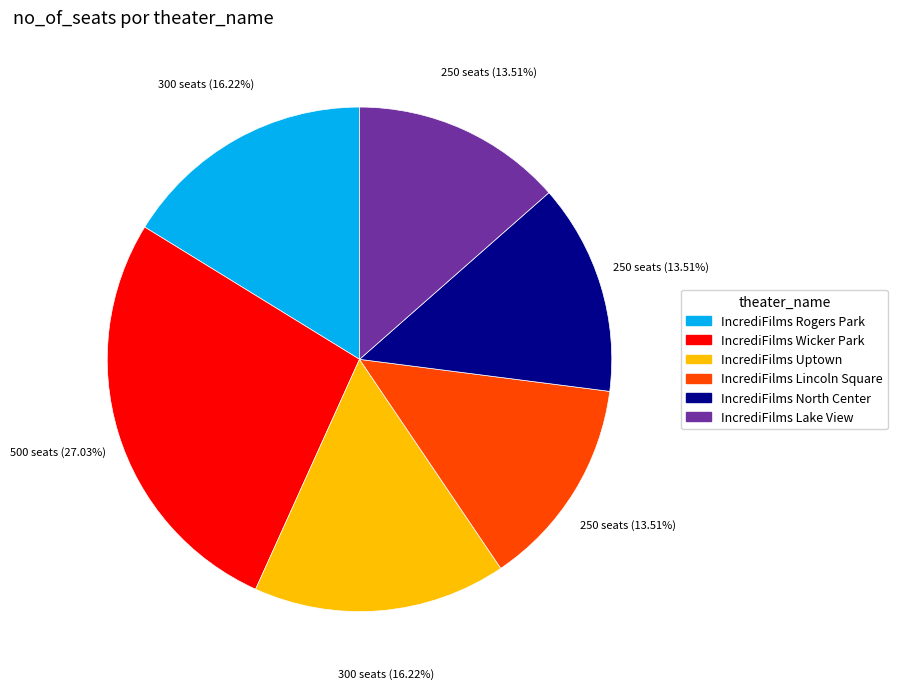

Is IncrediFilms North Center the majority of the pie?

No